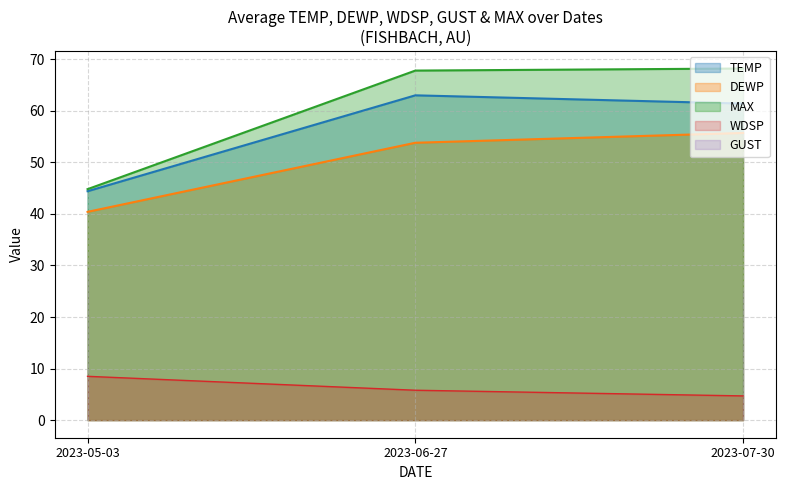

How many lines are shown in the chart?

4